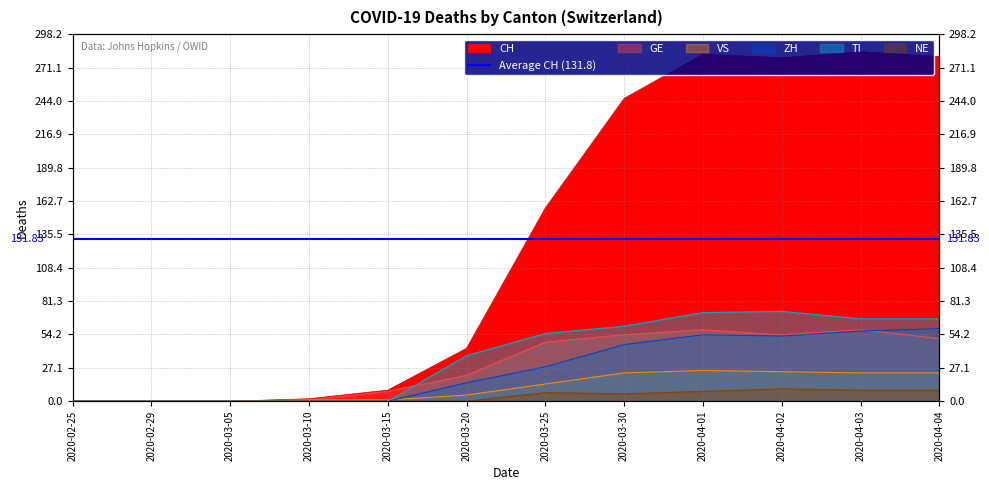

Which has a higher value, 2020-03-30 or 2020-03-15?

2020-03-30